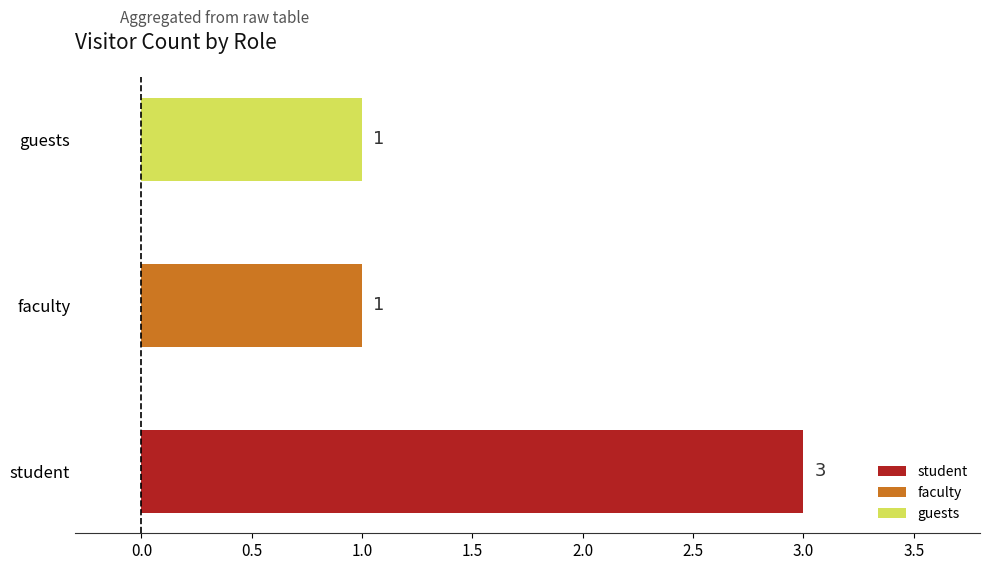

Reading bottom to top, transcribe all the data shown in this chart.

student=3	faculty=1	guests=1